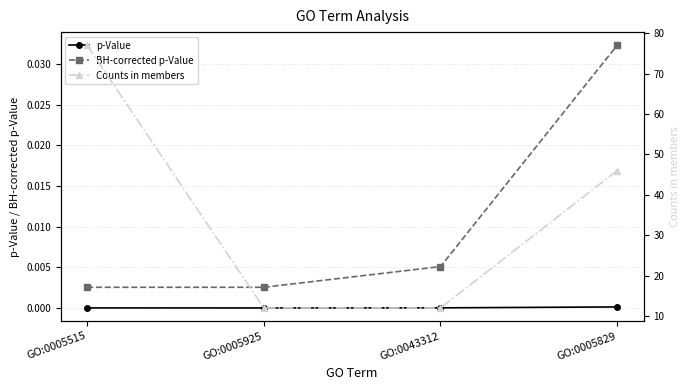

The value of Counts in members at GO:0005829 is 77.0. True or false?

False